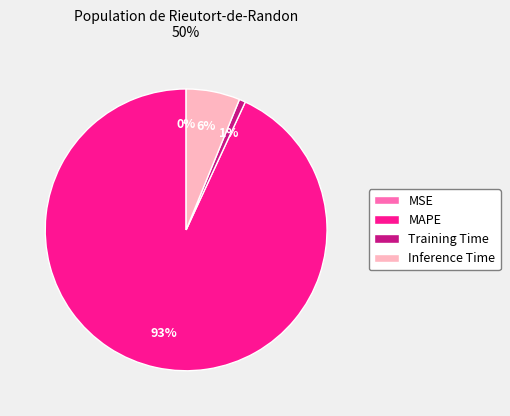

Is there a majority slice in this chart?

Yes